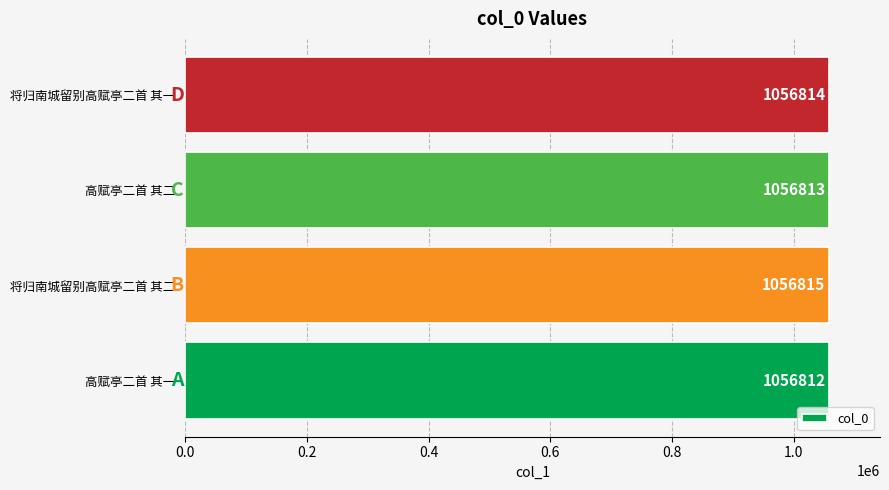

Reading bottom to top, transcribe all the data shown in this chart.

1056812	1056815	1056813	1056814